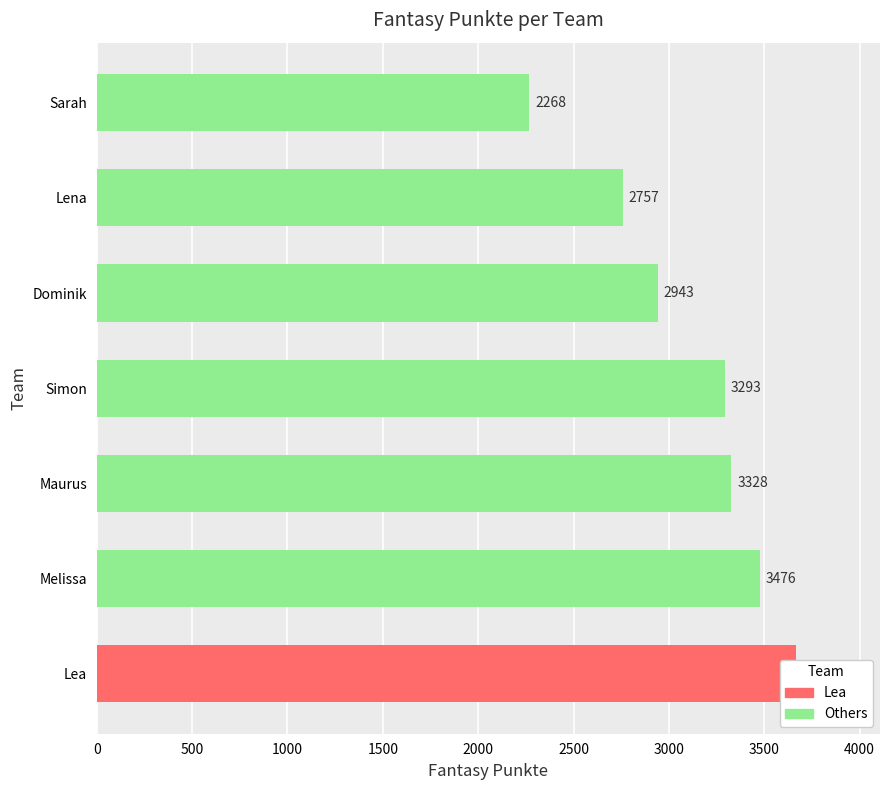

Reading left to right, transcribe all the data shown in this chart.

3667	3476	3328	3293	2943	2757	2268